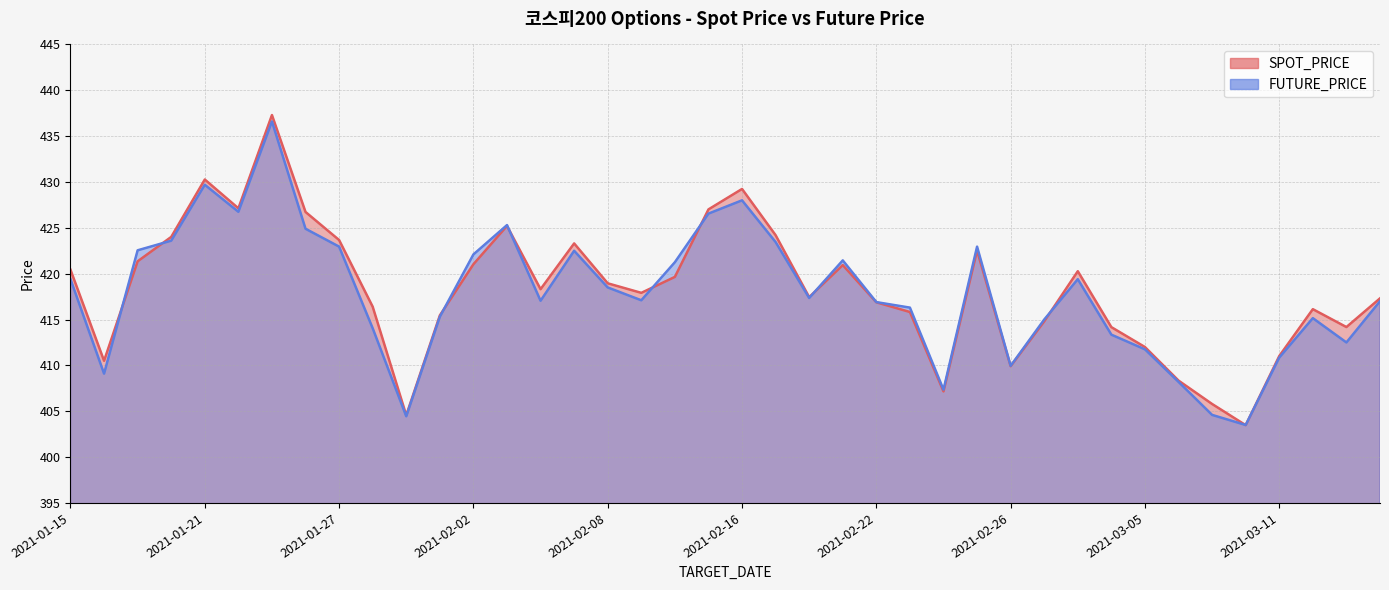

Between which two adjacent categories do SPOT_PRICE and FUTURE_PRICE first intersect?

2021-01-18 and 2021-01-19